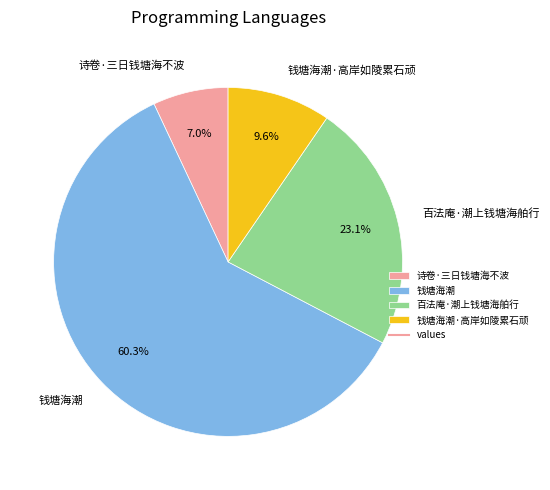

True or false: 钱塘海潮·高岸如陵累石顽 accounts for 15% of the total.

False